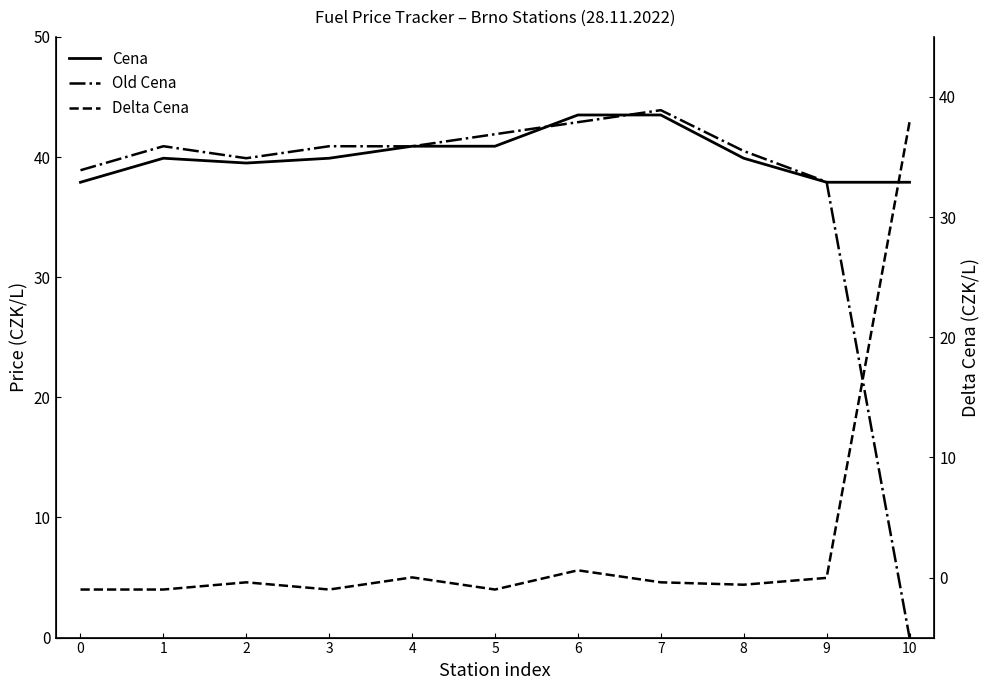

What is the spread (max minus min) of values at 9?

38.0